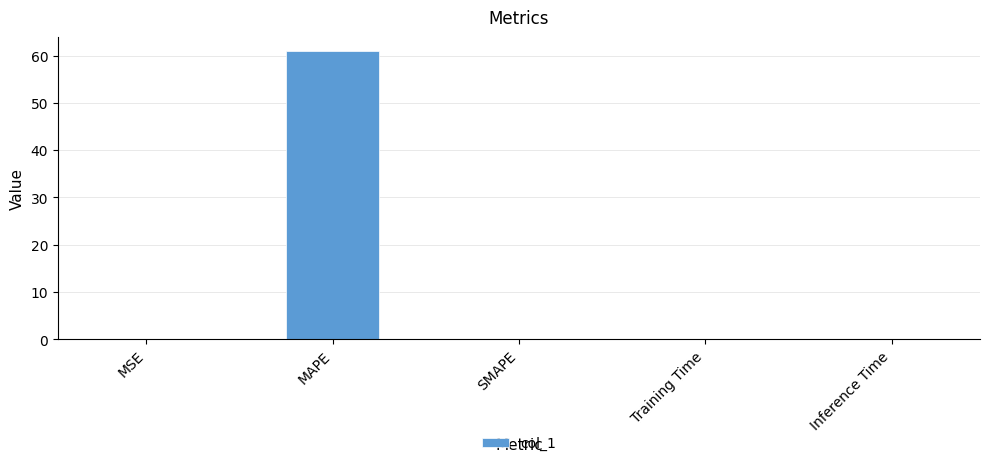

Which category has the highest value across all series?

MAPE